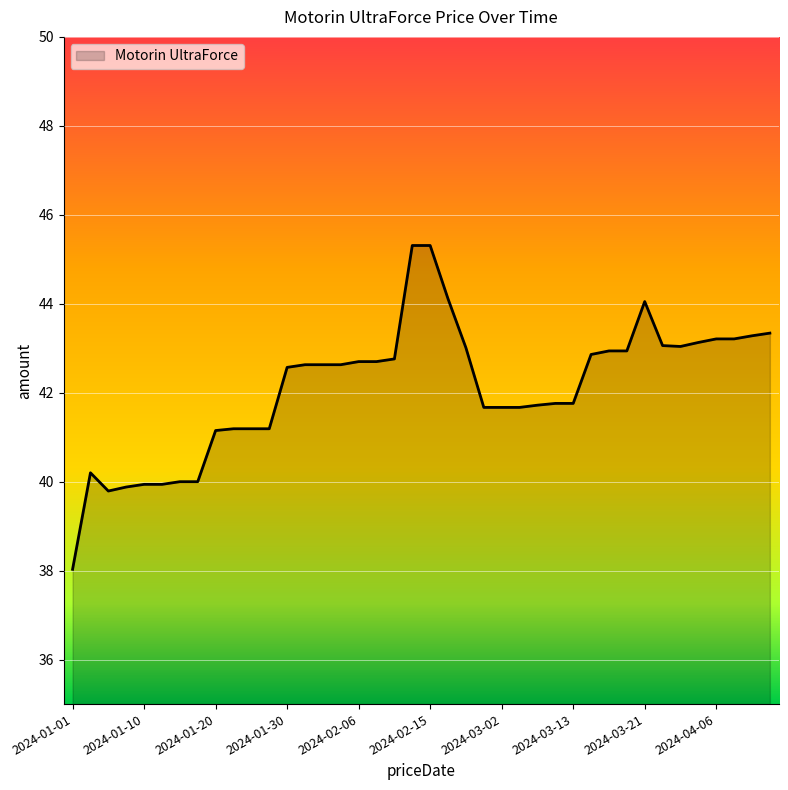

What is the difference between the maximum and minimum values?

7.3